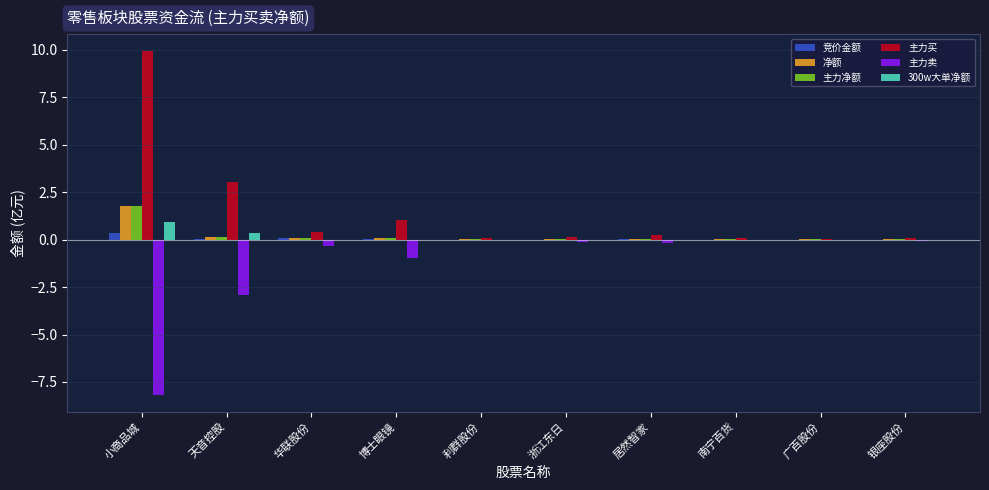

At which category is the sum across all series the highest?

小商品城